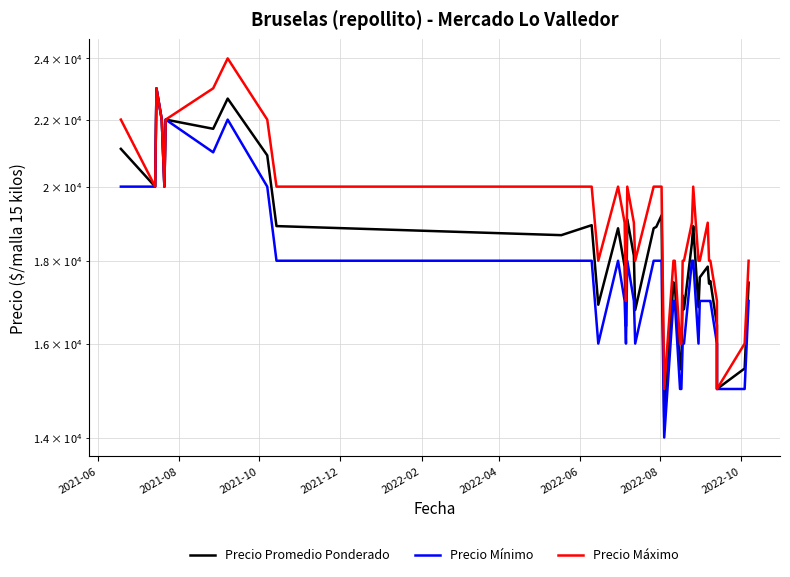

What is the lowest value of the Precio Máximo series?

15000